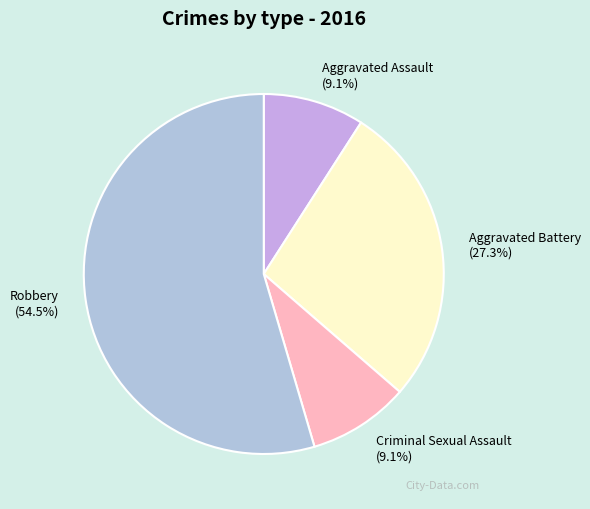

True or false: Aggravated Assault accounts for 9% of the total.

True